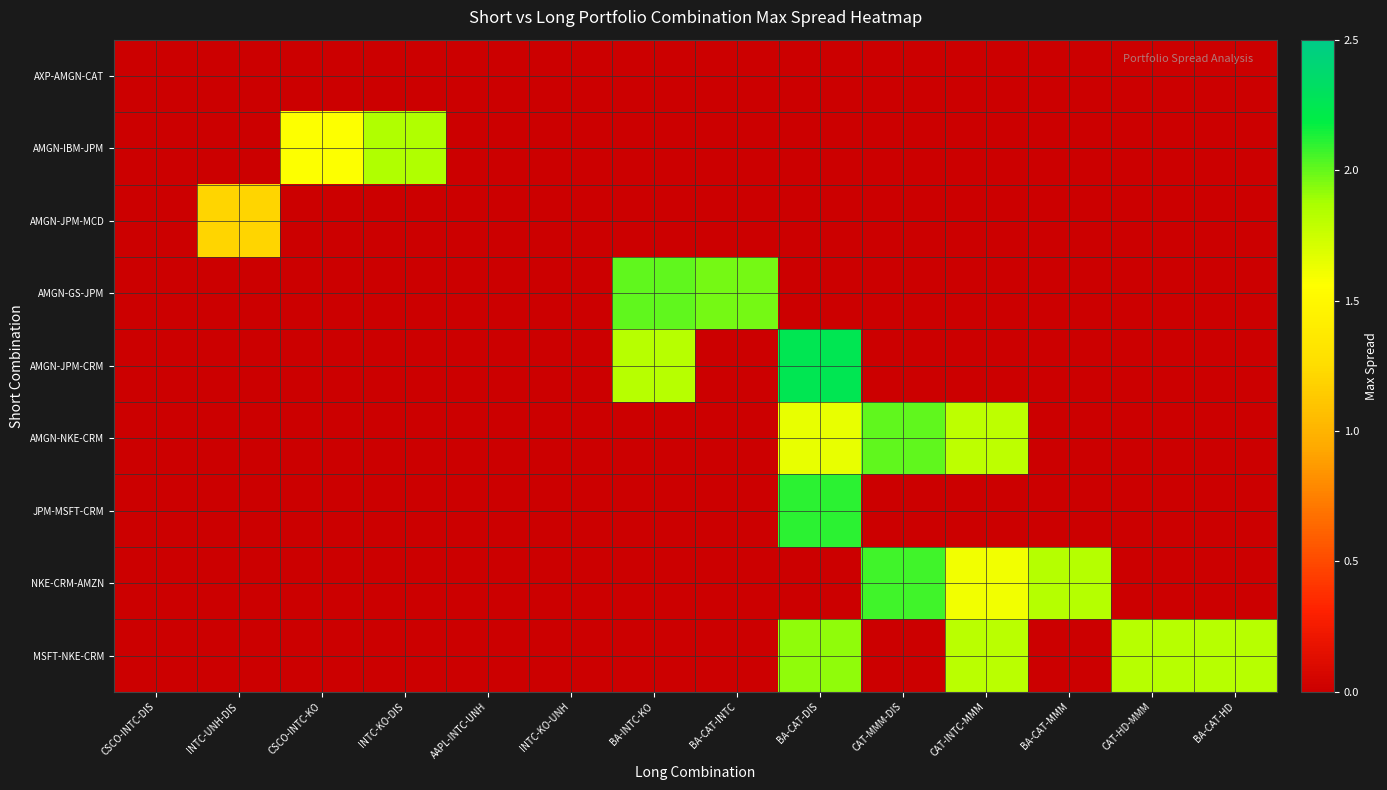

How many data points does each series have?

14